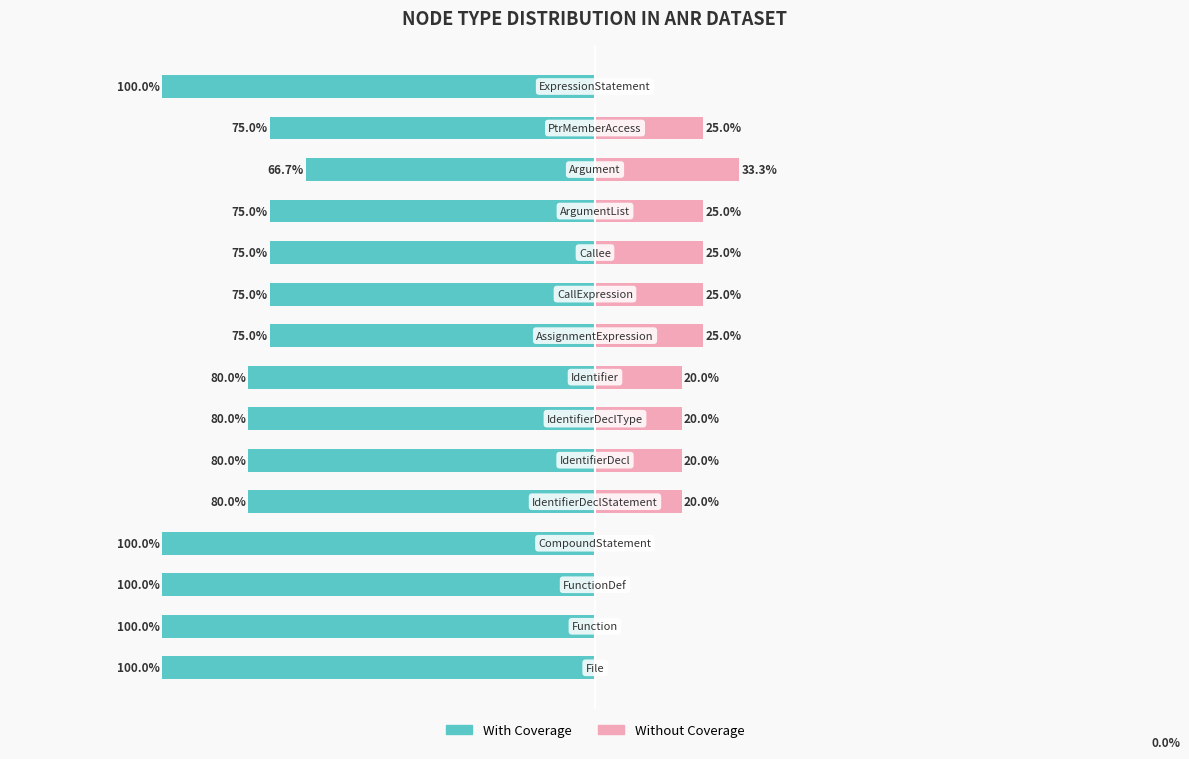

Reading left to right, what are all the values shown in this chart?

With Coverage: 0=-100.0	1=-100.0	2=-100.0	3=-100.0	4=-80.0	5=-80.0	6=-80.0	7=-80.0	8=-75.0	9=-75.0	10=-75.0	11=-75.0	12=-66.7	13=-75.0	14=-100.0
Without Coverage: 0=0.0	1=0.0	2=0.0	3=0.0	4=20.0	5=20.0	6=20.0	7=20.0	8=25.0	9=25.0	10=25.0	11=25.0	12=33.3	13=25.0	14=0.0